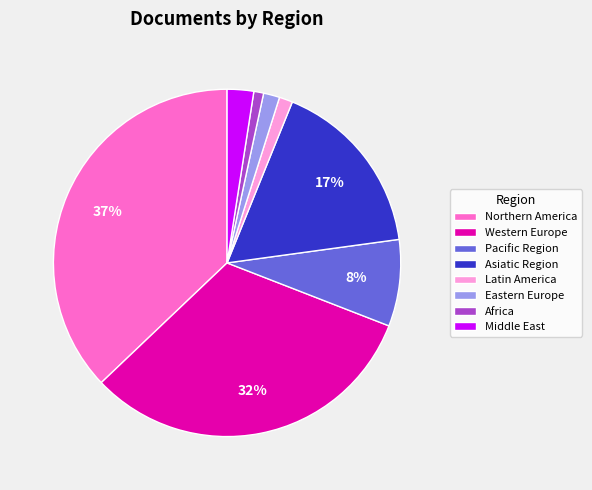

Which has a higher value, Asiatic Region or Western Europe?

Western Europe